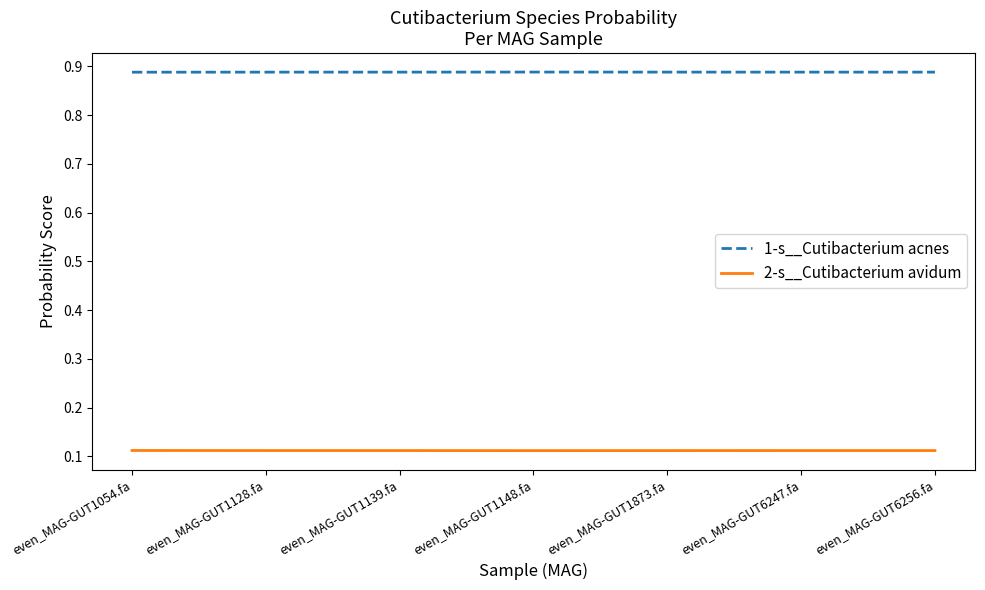

True or false: 2-s__Cutibacterium avidum and 1-s__Cutibacterium acnes intersect in this chart.

False